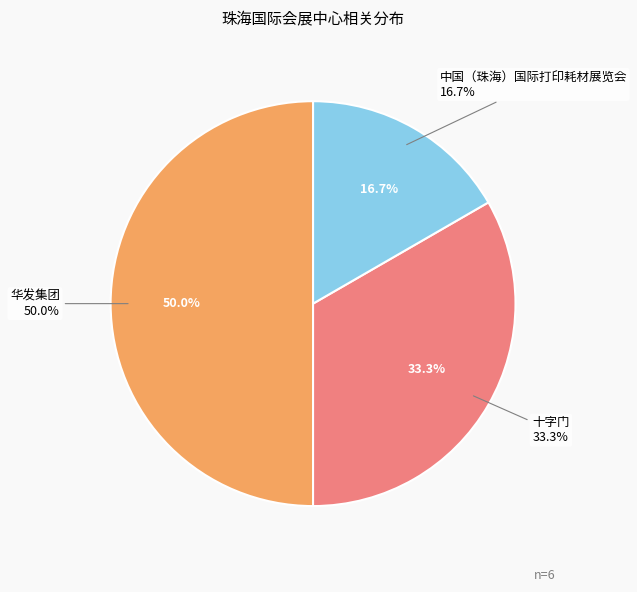

How much of the chart is everything except 华发集团?

50.0%